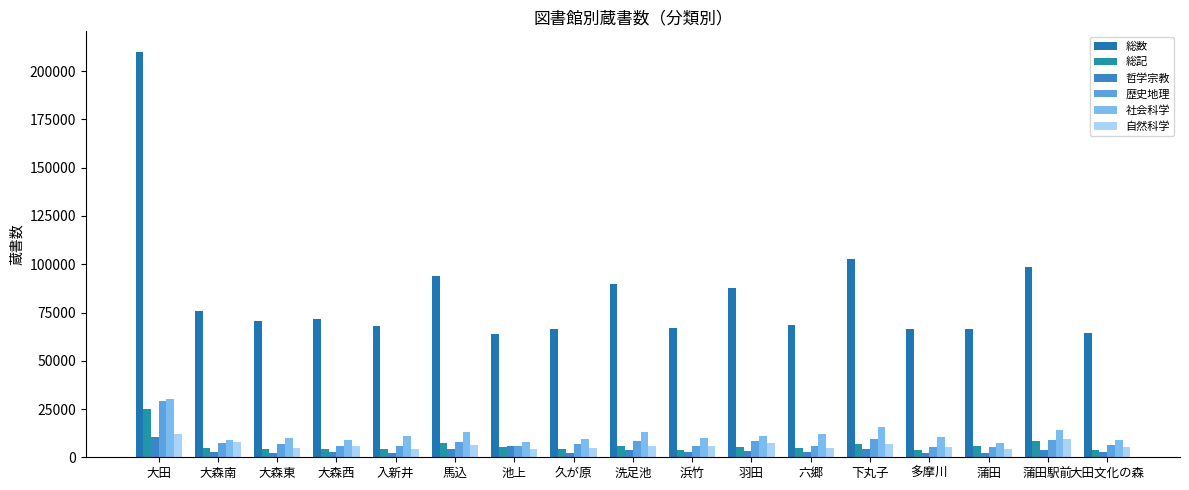

How many data points in 哲学宗教 are less than 2754?

8